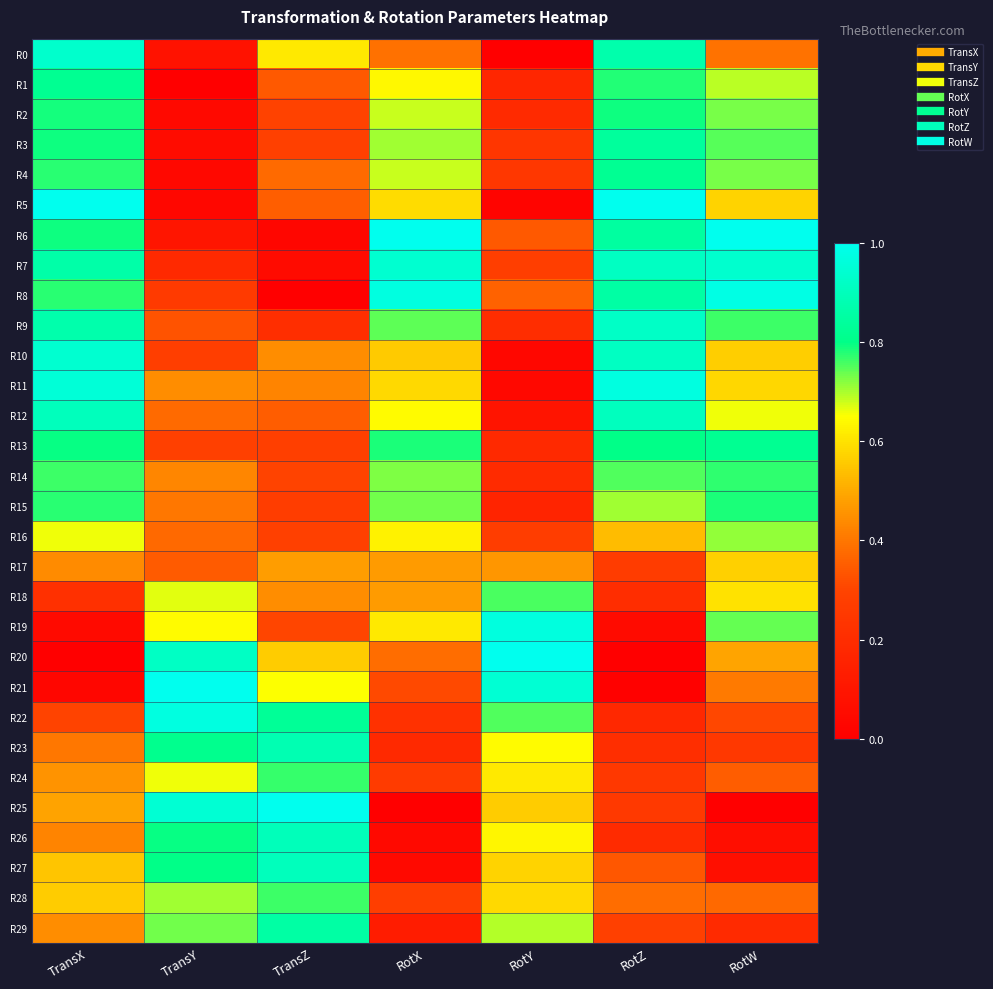

Reading left to right, what are all the values shown in this chart?

R0: TransX=0.9	TransY=0.1	TransZ=0.6	RotX=0.4	RotY=0.0	RotZ=0.9	RotW=0.4
R1: TransX=0.8	TransY=0.0	TransZ=0.3	RotX=0.6	RotY=0.2	RotZ=0.8	RotW=0.7
R2: TransX=0.8	TransY=0.0	TransZ=0.3	RotX=0.7	RotY=0.2	RotZ=0.8	RotW=0.7
R3: TransX=0.8	TransY=0.1	TransZ=0.3	RotX=0.7	RotY=0.2	RotZ=0.8	RotW=0.7
R4: TransX=0.8	TransY=0.0	TransZ=0.4	RotX=0.7	RotY=0.2	RotZ=0.8	RotW=0.7
R5: TransX=1.0	TransY=0.0	TransZ=0.4	RotX=0.6	RotY=0.0	RotZ=1.0	RotW=0.6
R6: TransX=0.8	TransY=0.1	TransZ=0.0	RotX=1.0	RotY=0.3	RotZ=0.8	RotW=1.0
R7: TransX=0.9	TransY=0.2	TransZ=0.1	RotX=0.9	RotY=0.3	RotZ=0.9	RotW=0.9
R8: TransX=0.8	TransY=0.3	TransZ=0.0	RotX=1.0	RotY=0.4	RotZ=0.9	RotW=1.0
R9: TransX=0.9	TransY=0.3	TransZ=0.2	RotX=0.7	RotY=0.2	RotZ=0.9	RotW=0.8
R10: TransX=0.9	TransY=0.3	TransZ=0.4	RotX=0.6	RotY=0.0	RotZ=0.9	RotW=0.6
R11: TransX=1.0	TransY=0.4	TransZ=0.4	RotX=0.6	RotY=0.0	RotZ=1.0	RotW=0.6
R12: TransX=0.9	TransY=0.4	TransZ=0.3	RotX=0.6	RotY=0.1	RotZ=0.9	RotW=0.7
R13: TransX=0.8	TransY=0.3	TransZ=0.3	RotX=0.8	RotY=0.2	RotZ=0.8	RotW=0.8
R14: TransX=0.8	TransY=0.4	TransZ=0.3	RotX=0.7	RotY=0.2	RotZ=0.8	RotW=0.8
R15: TransX=0.8	TransY=0.4	TransZ=0.3	RotX=0.7	RotY=0.2	RotZ=0.7	RotW=0.8
R16: TransX=0.7	TransY=0.4	TransZ=0.3	RotX=0.6	RotY=0.3	RotZ=0.5	RotW=0.7
R17: TransX=0.4	TransY=0.3	TransZ=0.5	RotX=0.5	RotY=0.5	RotZ=0.3	RotW=0.6
R18: TransX=0.2	TransY=0.7	TransZ=0.4	RotX=0.5	RotY=0.8	RotZ=0.2	RotW=0.6
R19: TransX=0.0	TransY=0.6	TransZ=0.3	RotX=0.6	RotY=1.0	RotZ=0.1	RotW=0.7
R20: TransX=0.0	TransY=0.9	TransZ=0.6	RotX=0.4	RotY=1.0	RotZ=0.0	RotW=0.5
R21: TransX=0.0	TransY=1.0	TransZ=0.6	RotX=0.3	RotY=0.9	RotZ=0.0	RotW=0.4
R22: TransX=0.3	TransY=1.0	TransZ=0.8	RotX=0.2	RotY=0.8	RotZ=0.2	RotW=0.3
R23: TransX=0.4	TransY=0.8	TransZ=0.9	RotX=0.2	RotY=0.6	RotZ=0.2	RotW=0.3
R24: TransX=0.5	TransY=0.7	TransZ=0.8	RotX=0.3	RotY=0.6	RotZ=0.2	RotW=0.4
R25: TransX=0.5	TransY=0.9	TransZ=1.0	RotX=0.0	RotY=0.6	RotZ=0.3	RotW=0.0
R26: TransX=0.4	TransY=0.8	TransZ=0.9	RotX=0.0	RotY=0.6	RotZ=0.2	RotW=0.1
R27: TransX=0.6	TransY=0.8	TransZ=0.9	RotX=0.0	RotY=0.6	RotZ=0.3	RotW=0.1
R28: TransX=0.6	TransY=0.7	TransZ=0.8	RotX=0.3	RotY=0.6	RotZ=0.4	RotW=0.4
R29: TransX=0.4	TransY=0.7	TransZ=0.9	RotX=0.1	RotY=0.7	RotZ=0.3	RotW=0.2